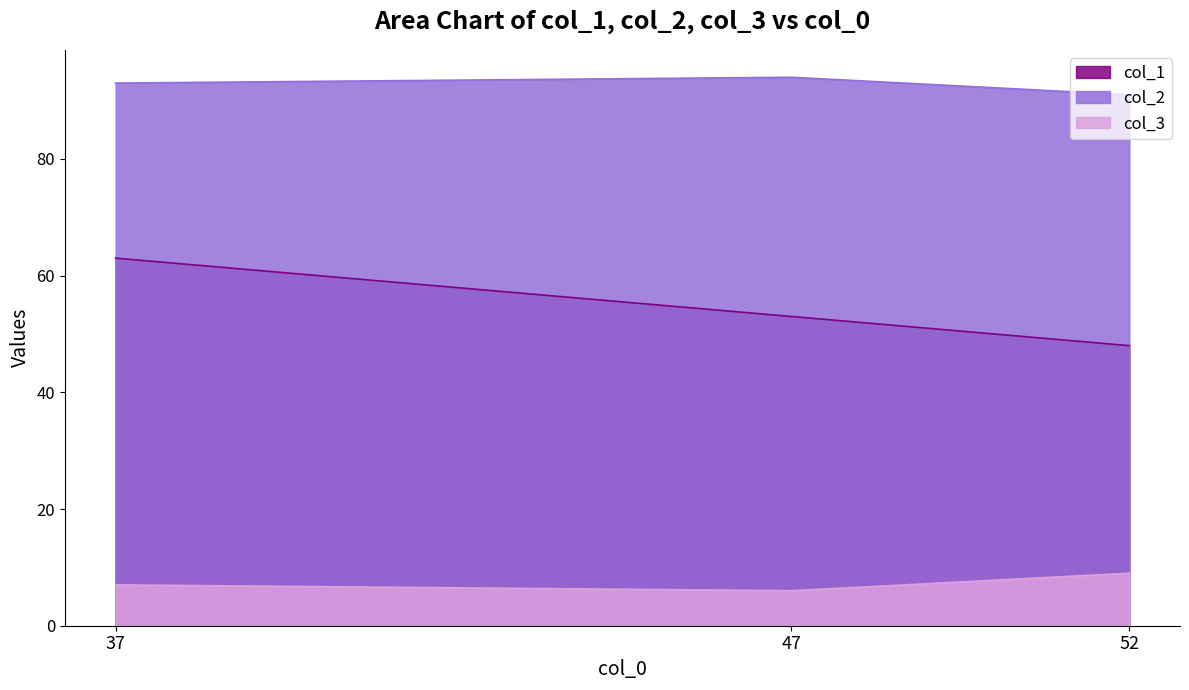

What is the total value across all series at 52?

148